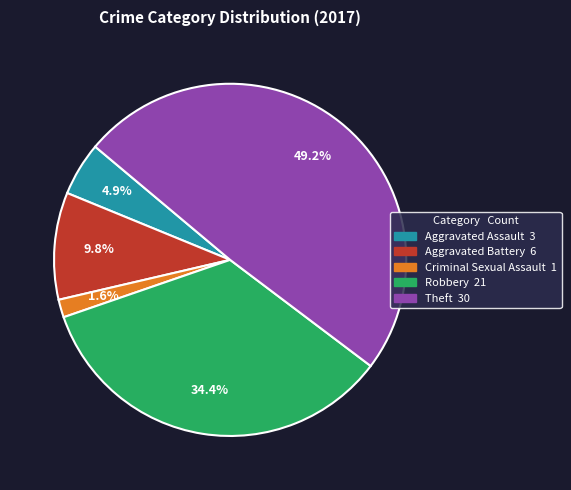

True or false: Aggravated Battery accounts for 3% of the total.

False